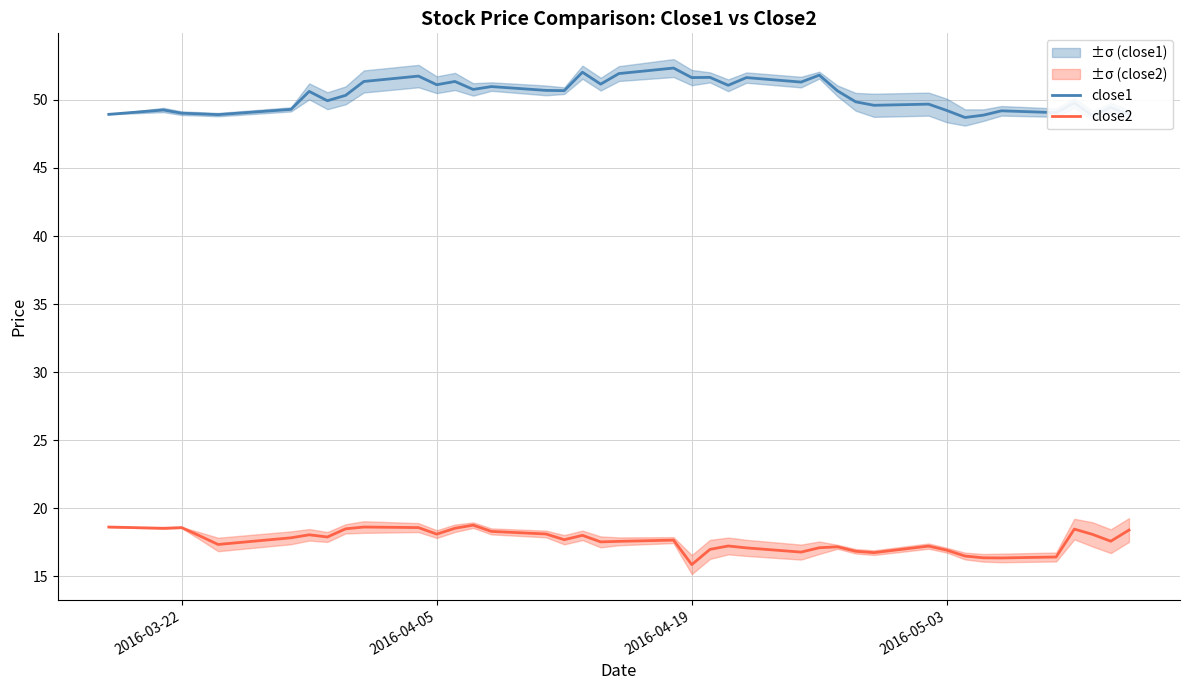

What are all the series names shown in the legend?

close1, close2